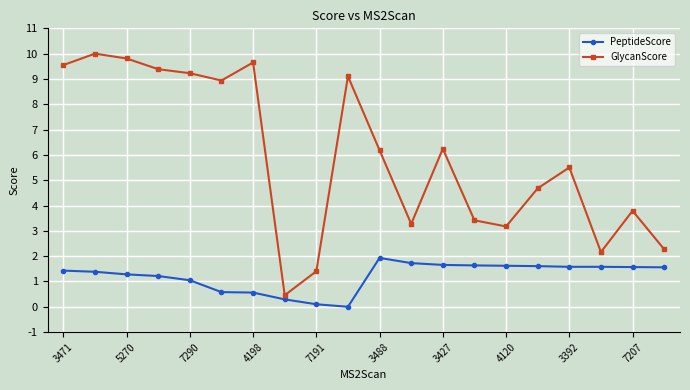

What is the maximum value for PeptideScore?

1.9